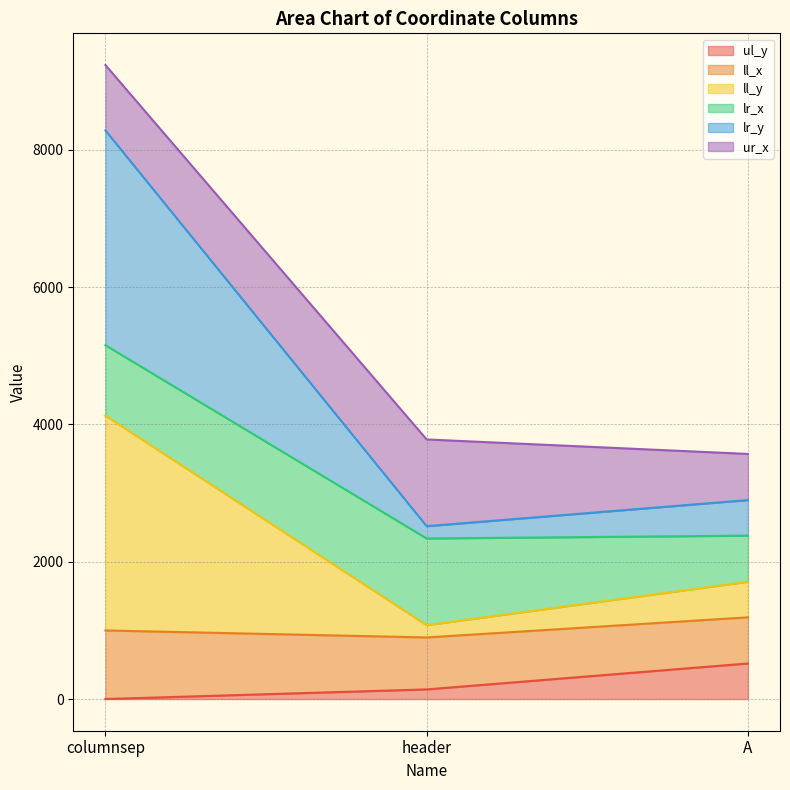

What is the label of the 1st point from the left?

columnsep